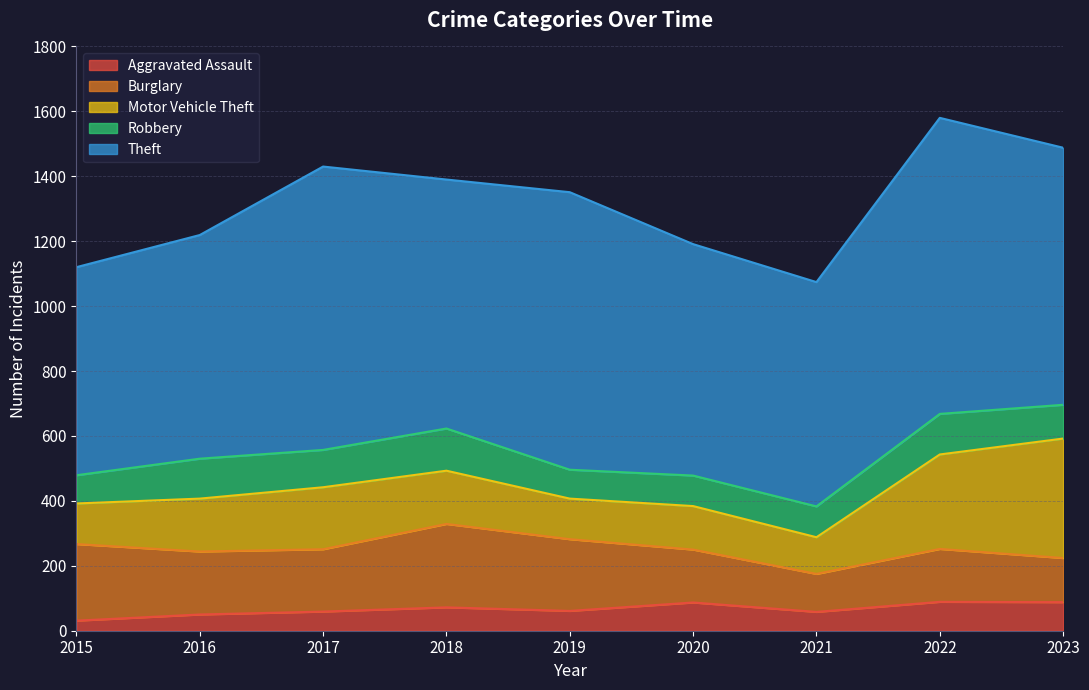

What are all the series names shown in the legend?

Aggravated Assault, Burglary, Motor Vehicle Theft, Robbery, Theft